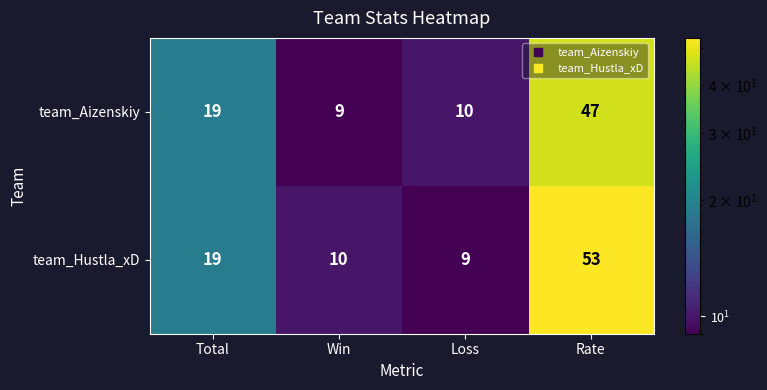

What is the average value of the team_Hustla_xD series?

23